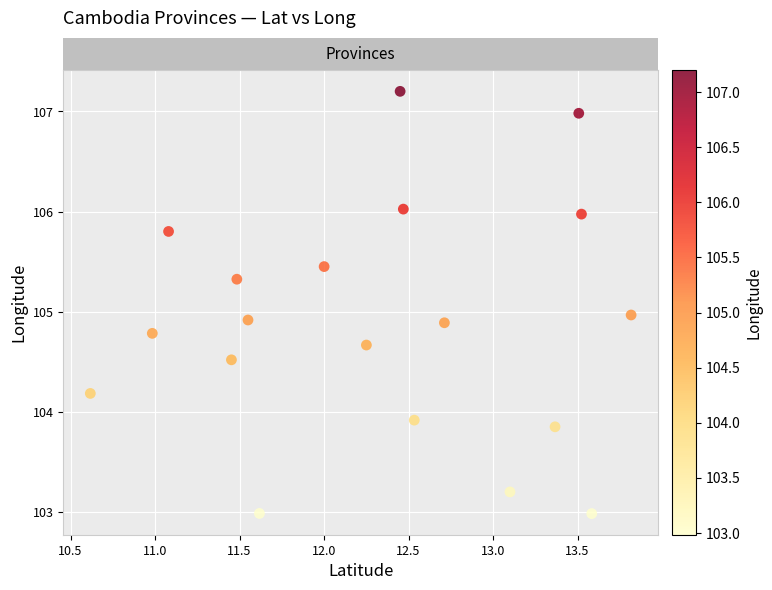

What is the range of X values (max minus min)?

3.2